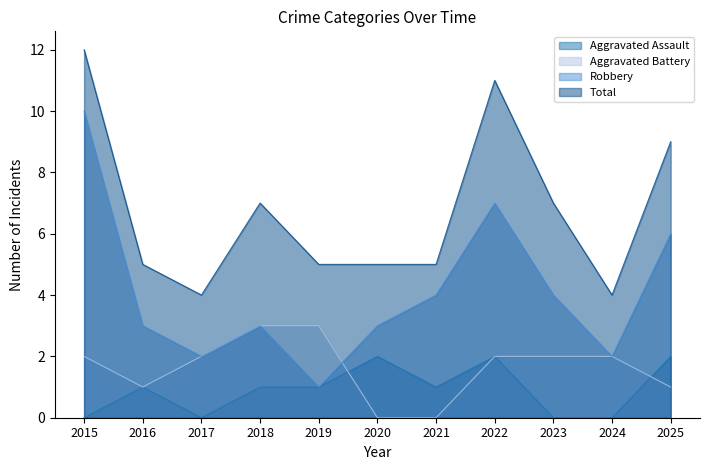

Which series has the widest spread of values?

Robbery